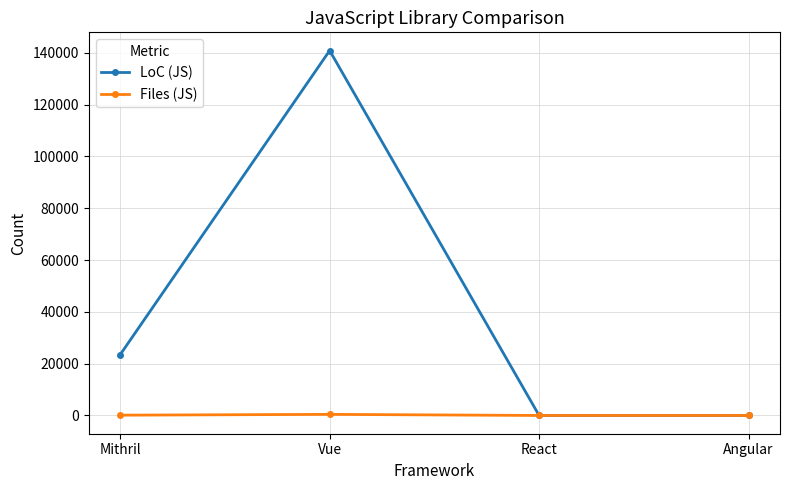

In LoC (JS), how many points are higher than both neighbors (excluding endpoints)?

1